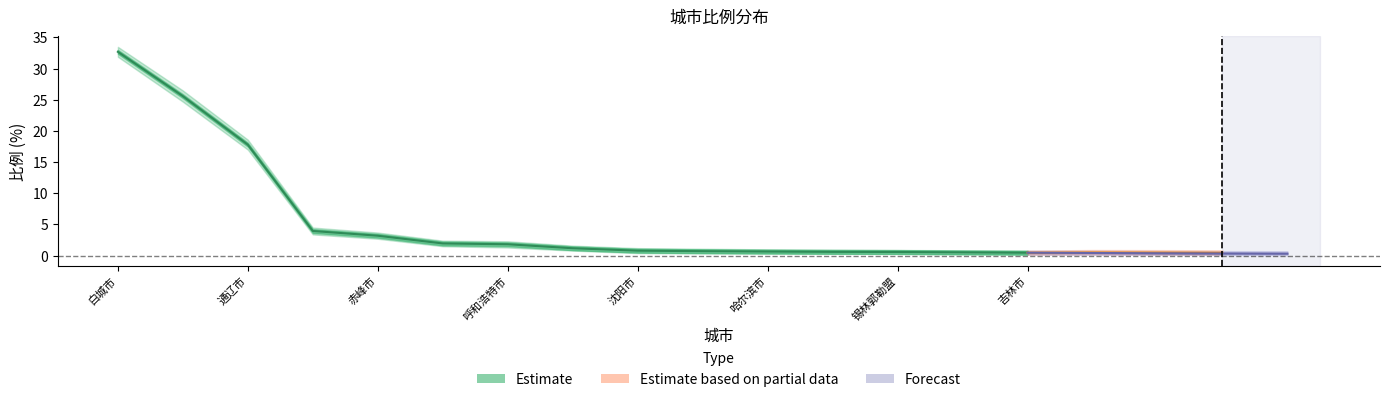

Which has a higher value, 沈阳市 or 通辽市?

通辽市